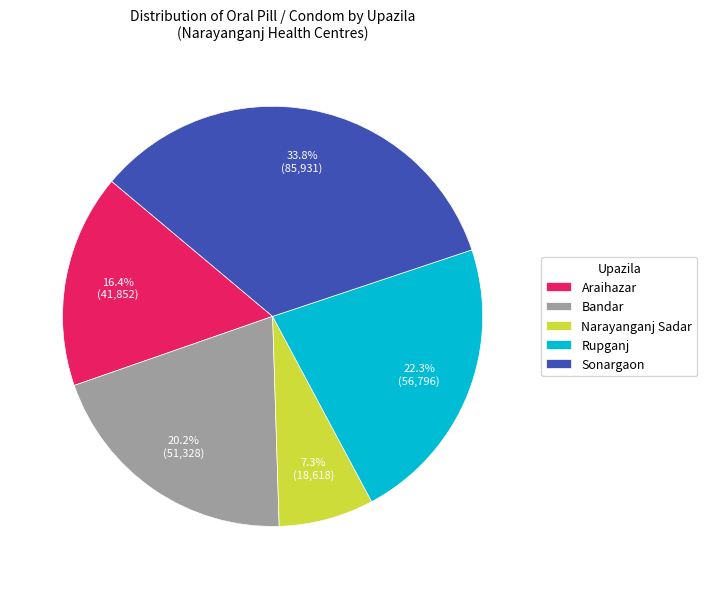

What is the ratio of the value at Sonargaon to the value at Araihazar?

2.1